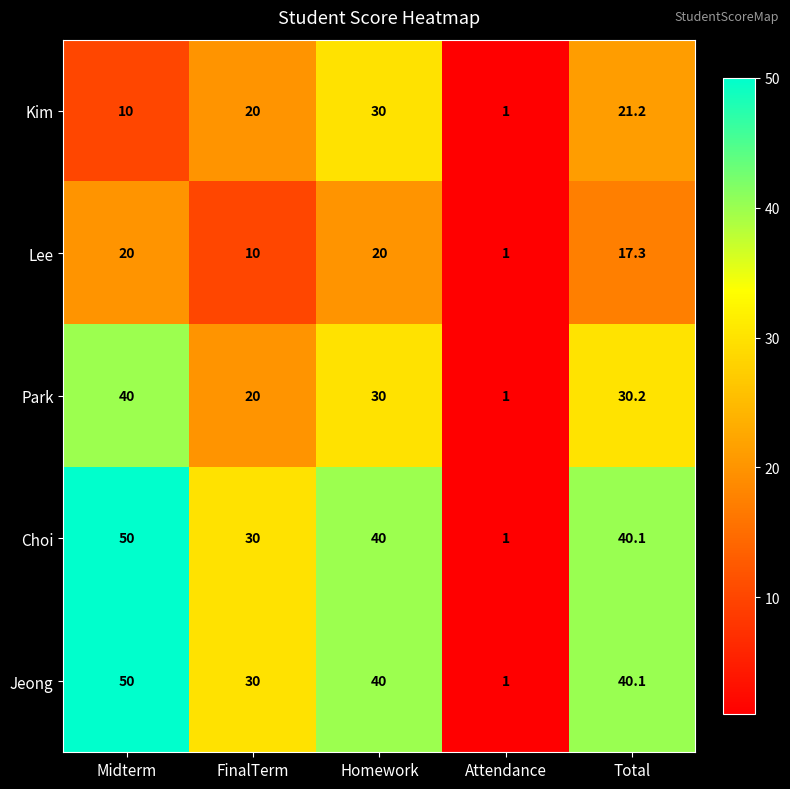

Reading right to left, extract all data points from this chart.

Kim: 21.2	1.0	30.0	20.0	10.0
Lee: 17.3	1.0	20.0	10.0	20.0
Park: 30.2	1.0	30.0	20.0	40.0
Choi: 40.1	1.0	40.0	30.0	50.0
Jeong: 40.1	1.0	40.0	30.0	50.0